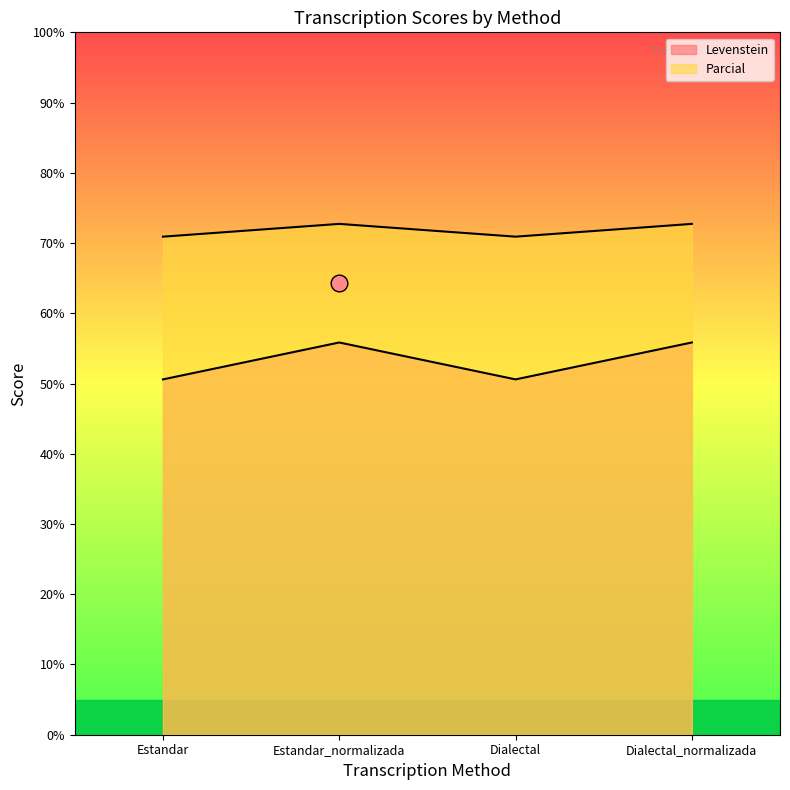

True or false: Levenstein and Parcial intersect in this chart.

False